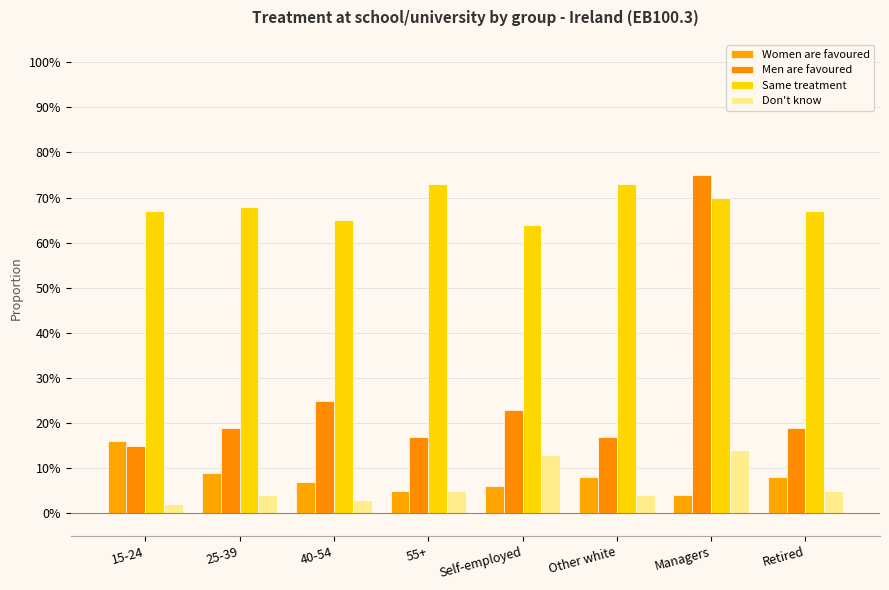

Does the chart contain stacked bars?

No